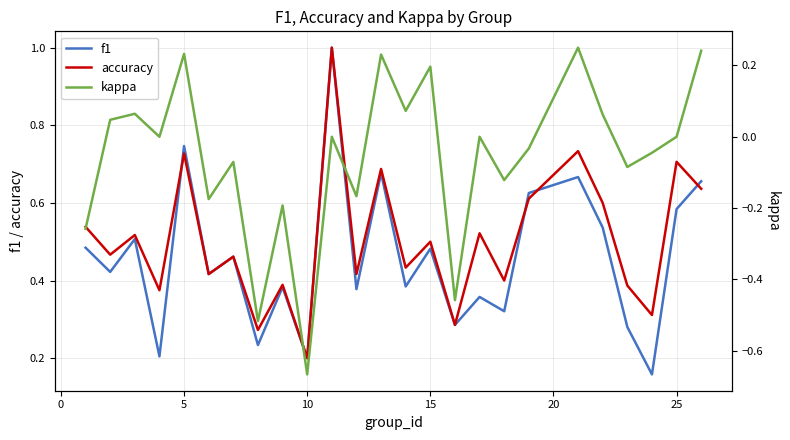

How many data points in kappa are less than 0?

12